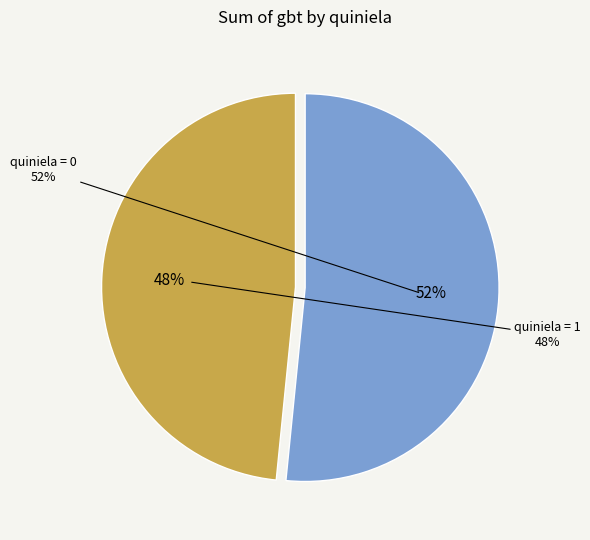

How many slices are in this pie chart?

2